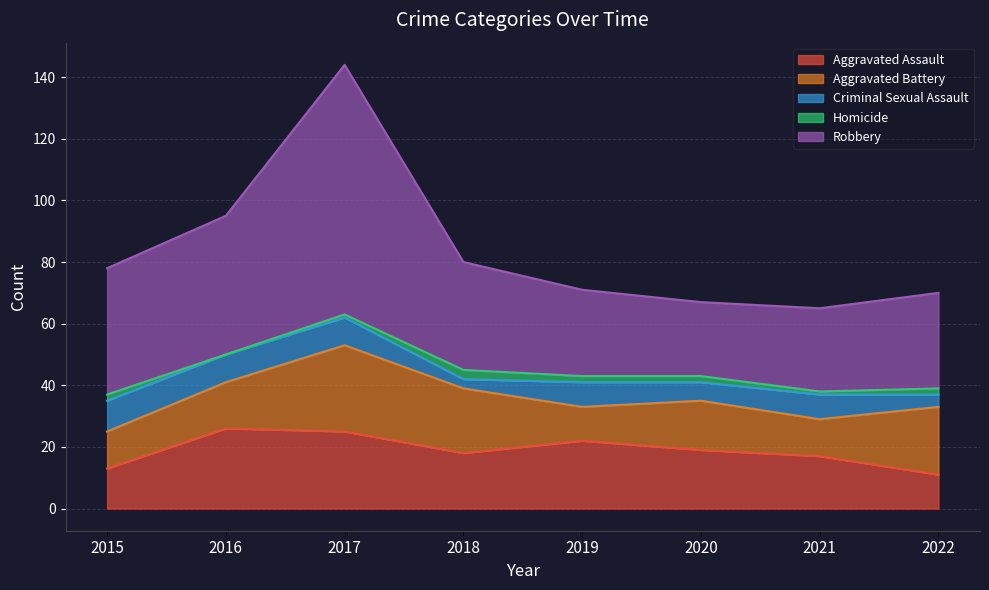

What is the value of the Homicide point at the 4th from the left?

3